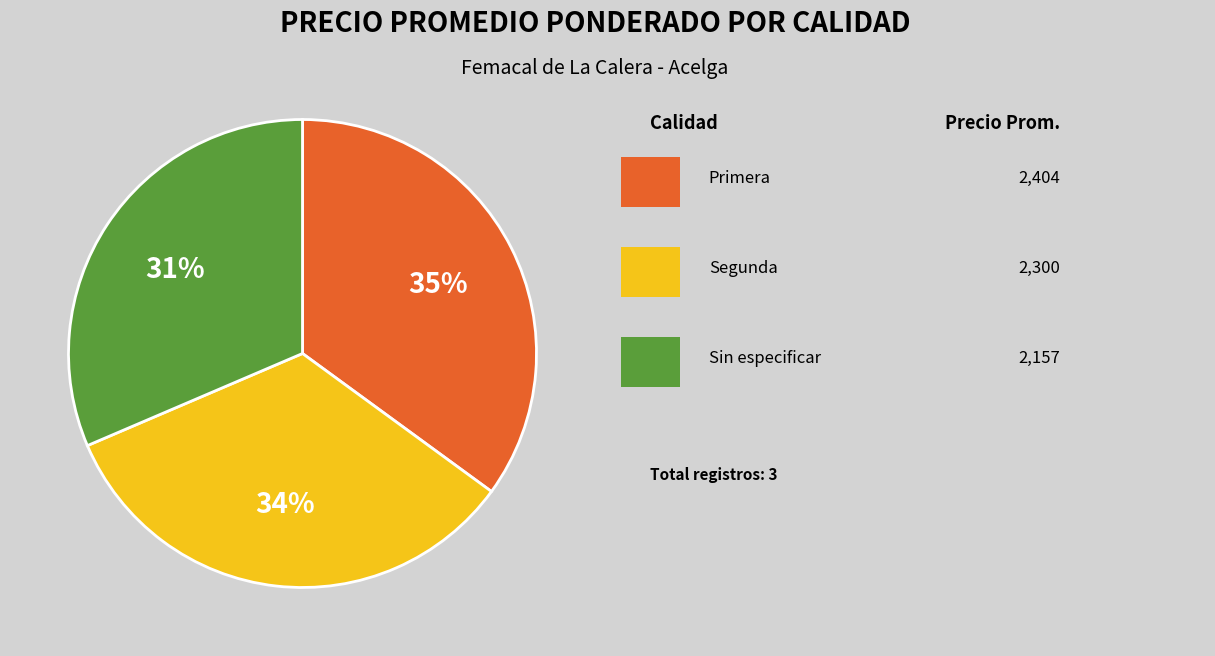

Is there a majority slice in this chart?

No